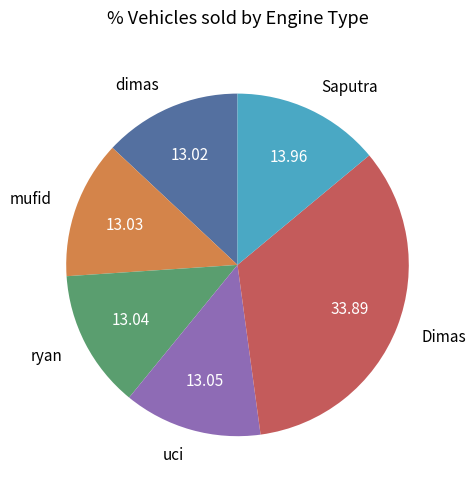

Between Saputra and dimas, which is larger?

Saputra